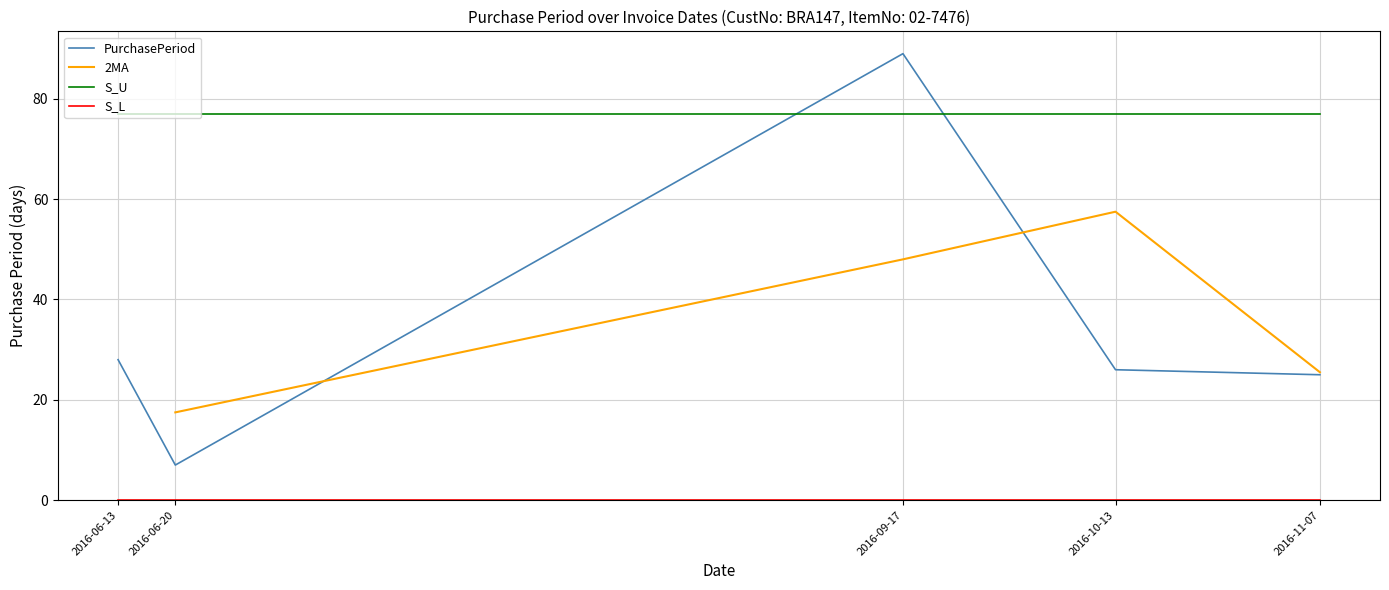

Count the number of categories in the chart.

5